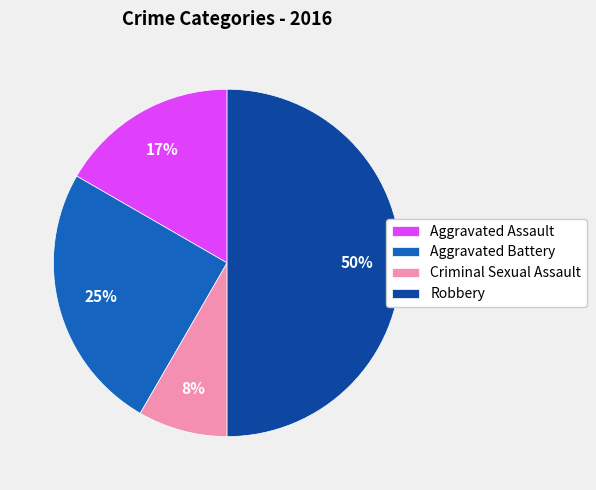

Combined, do Aggravated Battery and Robbery account for over 50%?

Yes